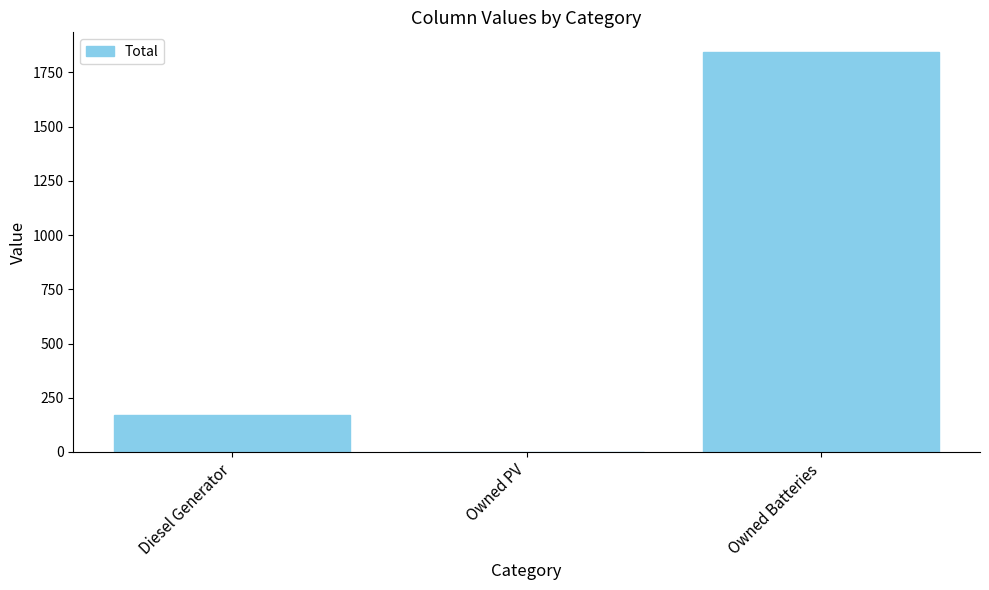

What value does the data have at Owned Batteries?

1842